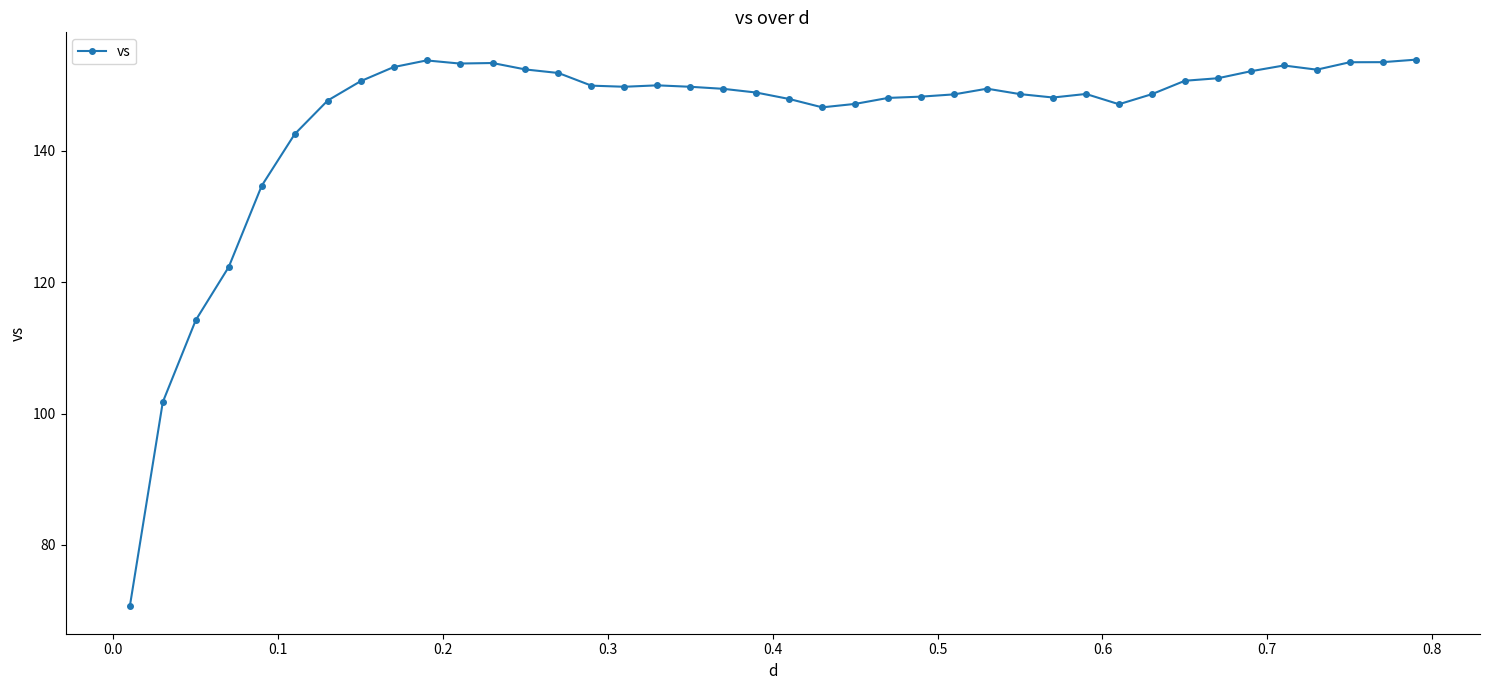

What is the maximum value shown in the chart?

153.9